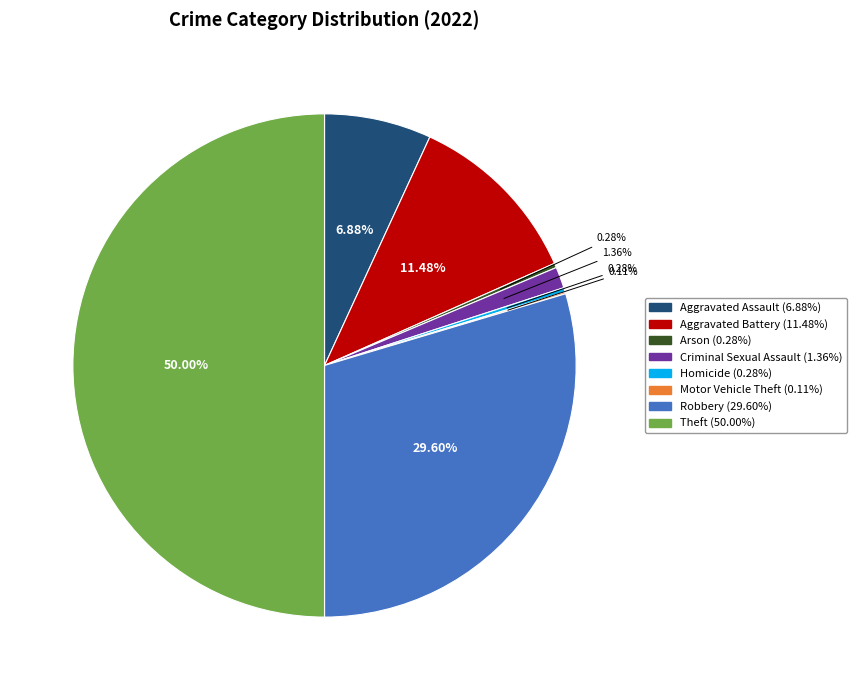

What percentage is the Aggravated Battery slice, to the nearest percent?

11%